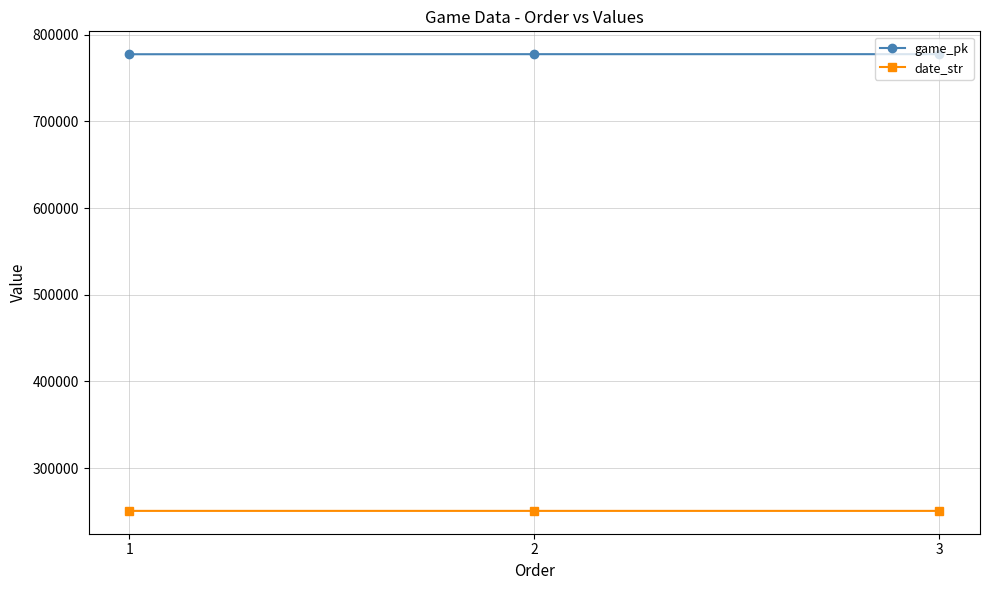

True or false: game_pk has a value of 1213210 at 2.

False